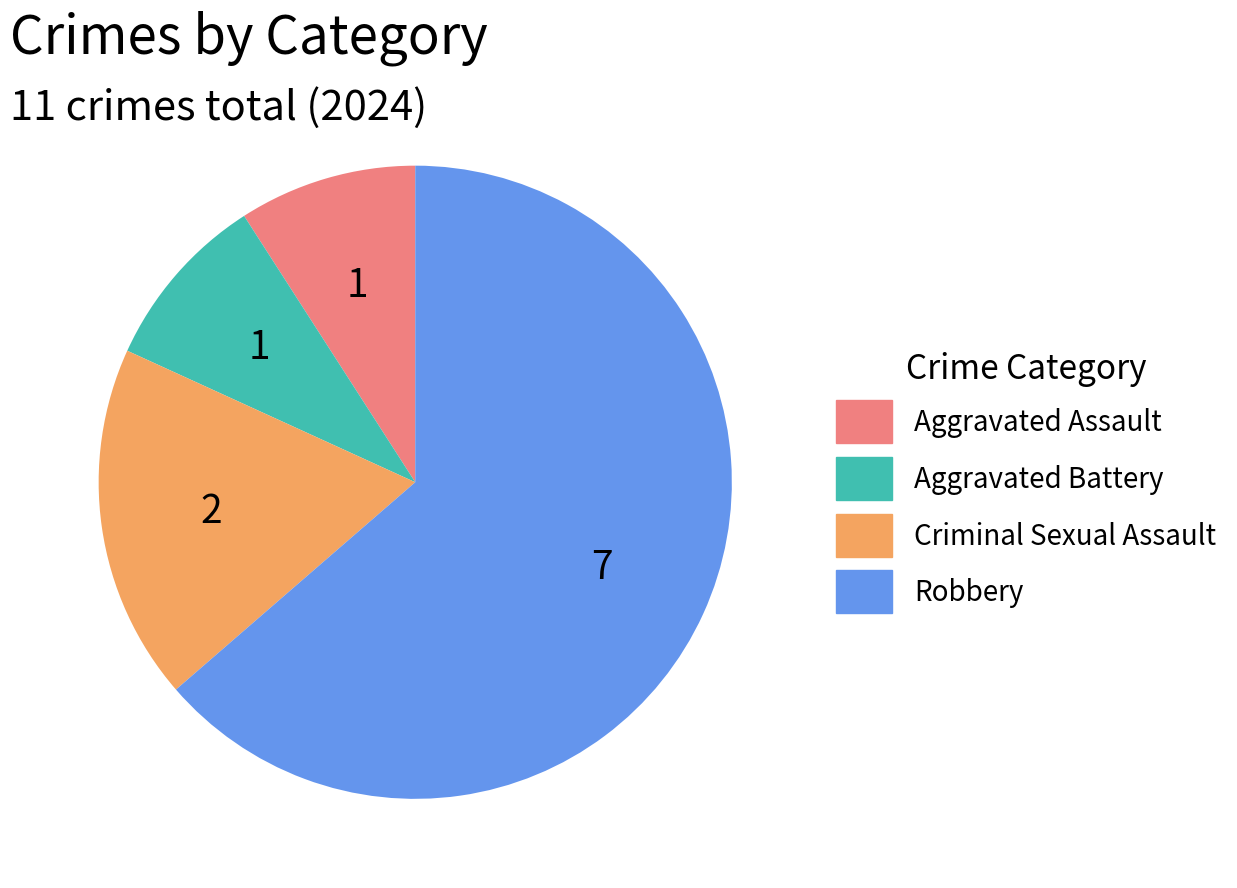

Do Aggravated Assault and Aggravated Battery together represent more than half of the pie?

No